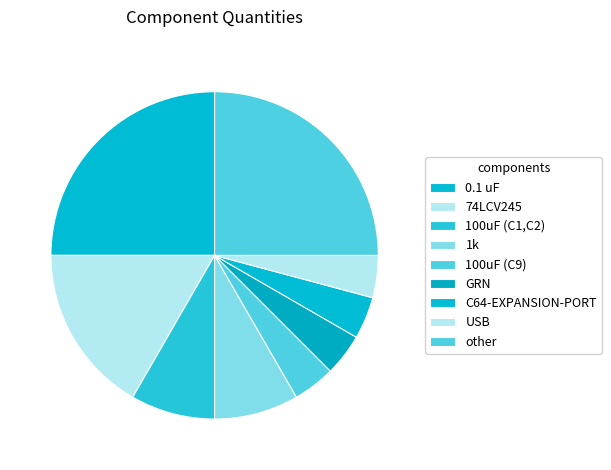

How many segments does this pie chart have?

9